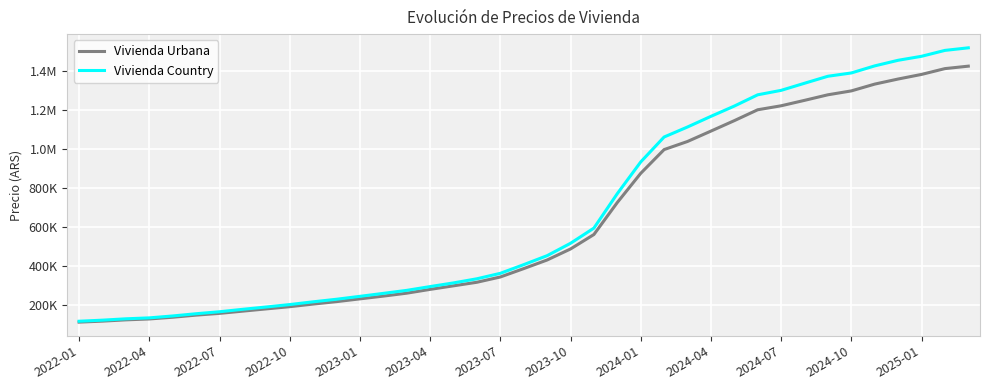

Where is Vivienda Urbana nearest to the value 768577?

23